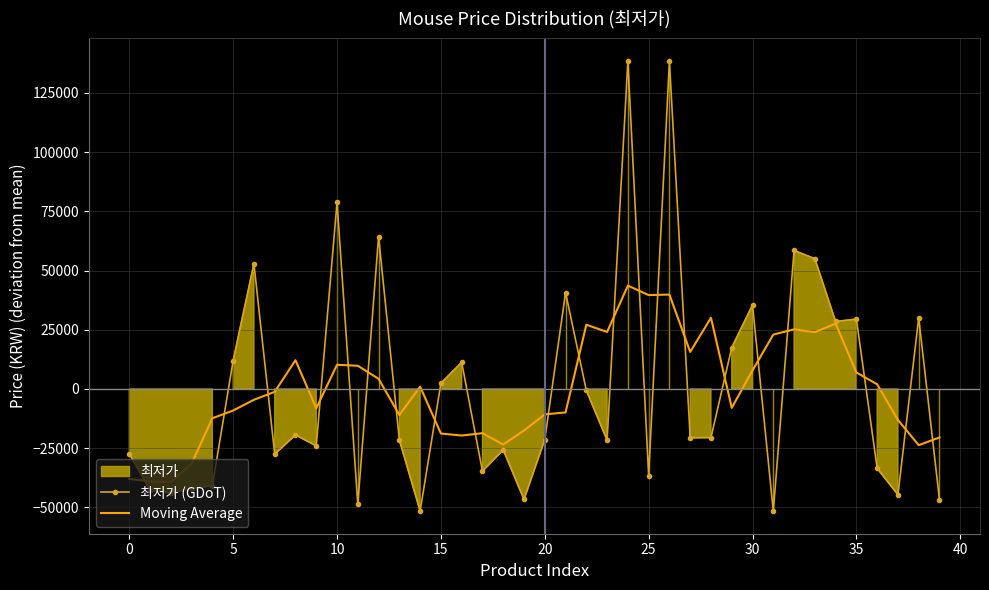

Which series has the largest total across all categories?

최저가 (GDoT)